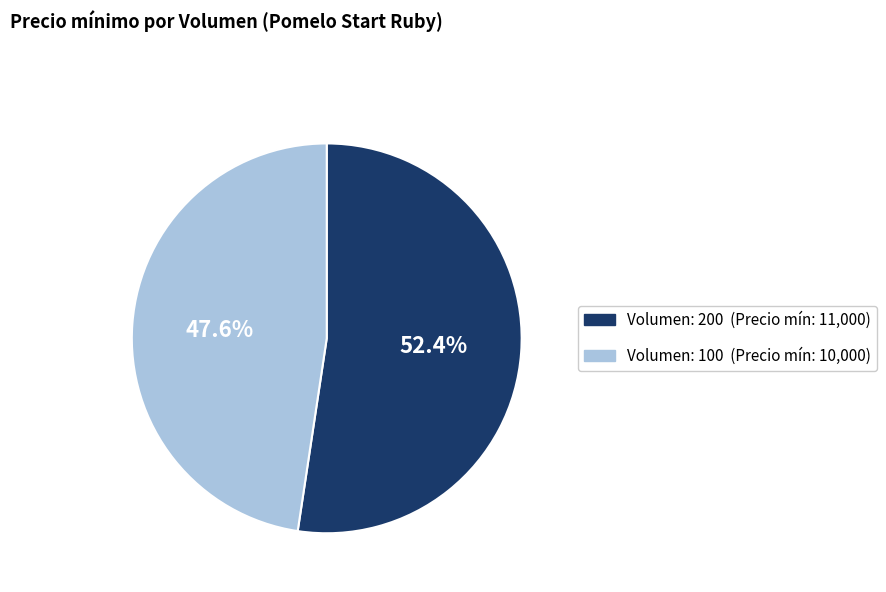

To the nearest percent, what is the average slice percentage?

50%